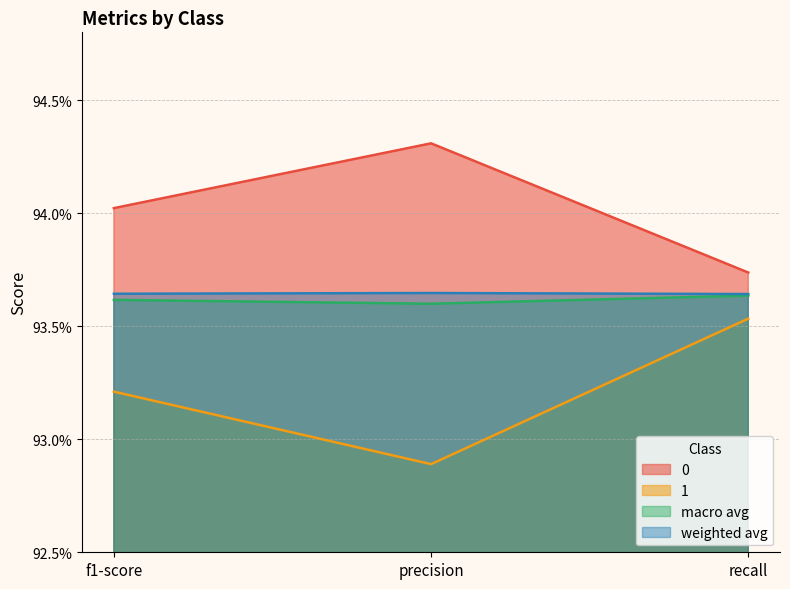

What is the greatest value displayed?

0.9